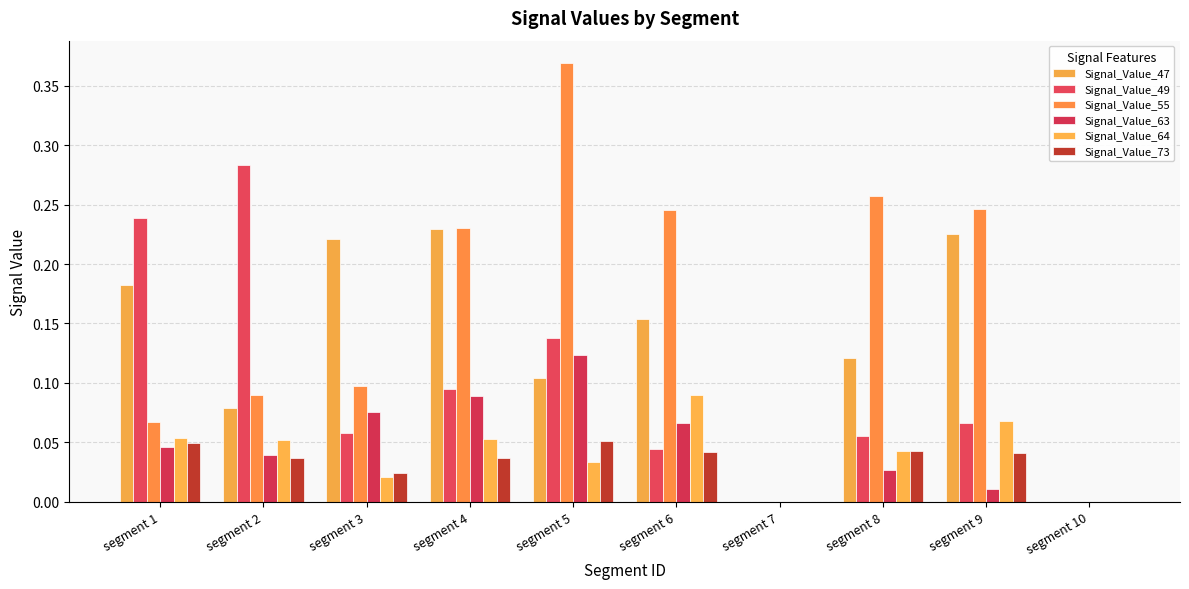

What is the sum of the Signal_Value_73 values at segment 1 and segment 9?

0.1